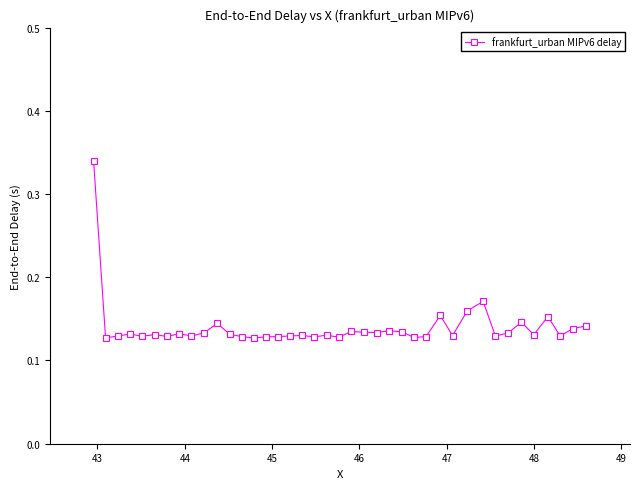

True or false: the data has more than 0 interior local peaks.

True